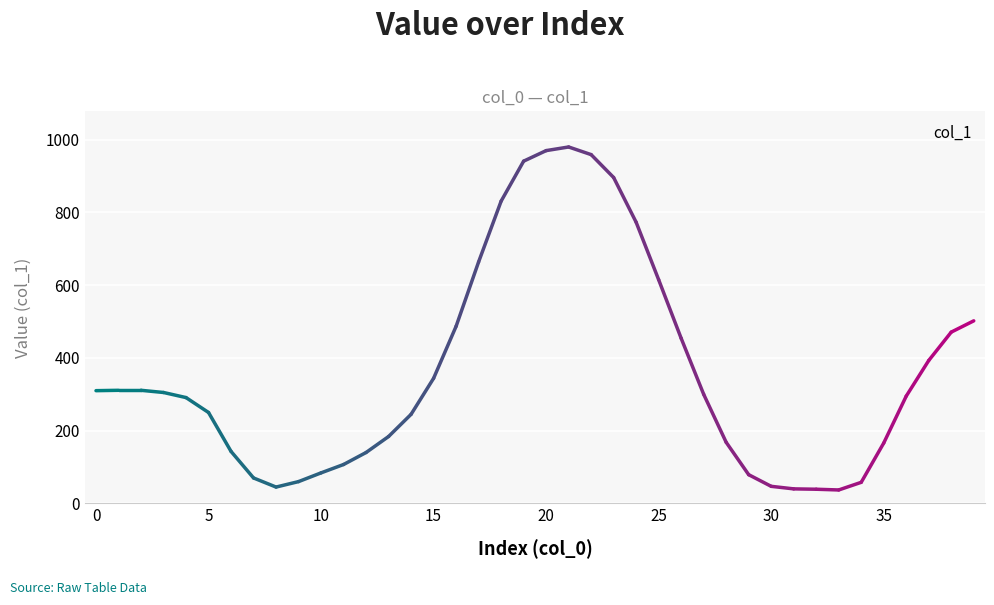

What is the smallest value displayed?

37